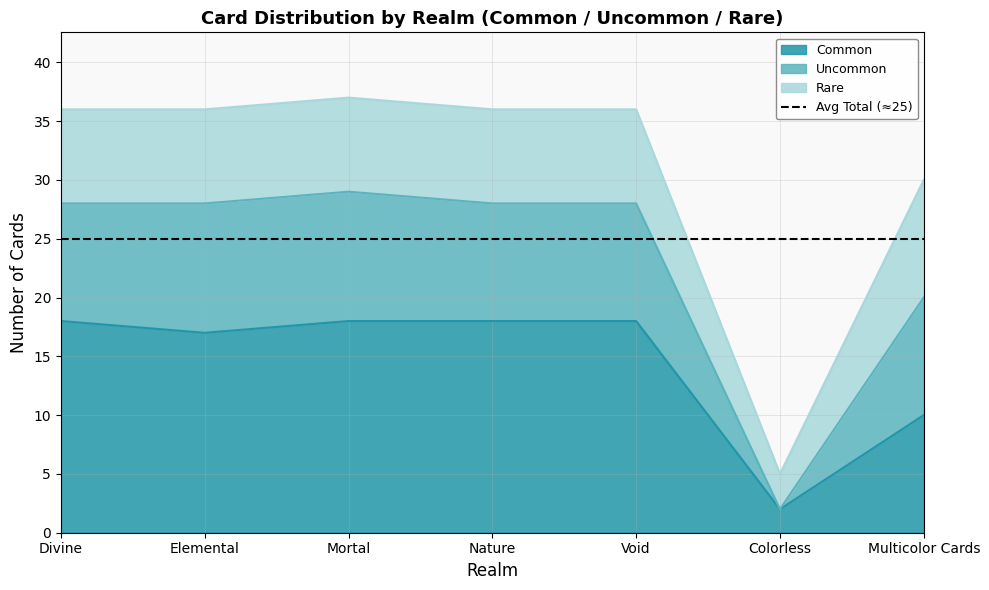

What is the label of the 4th point from the left?

Nature